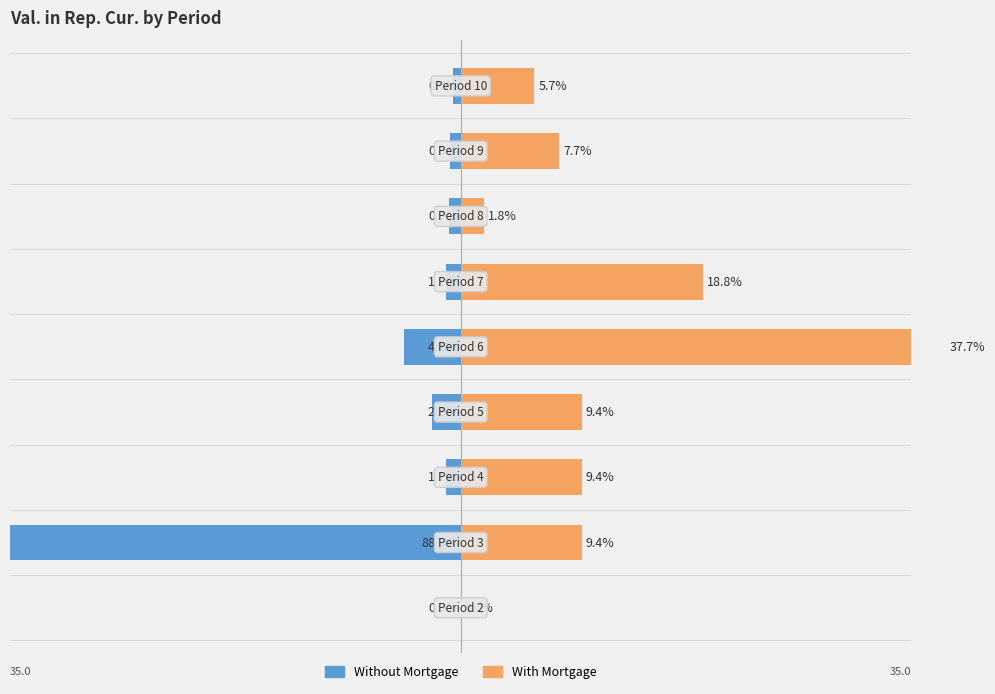

The value of With Mortgage at 5 is 11.0. True or false?

False